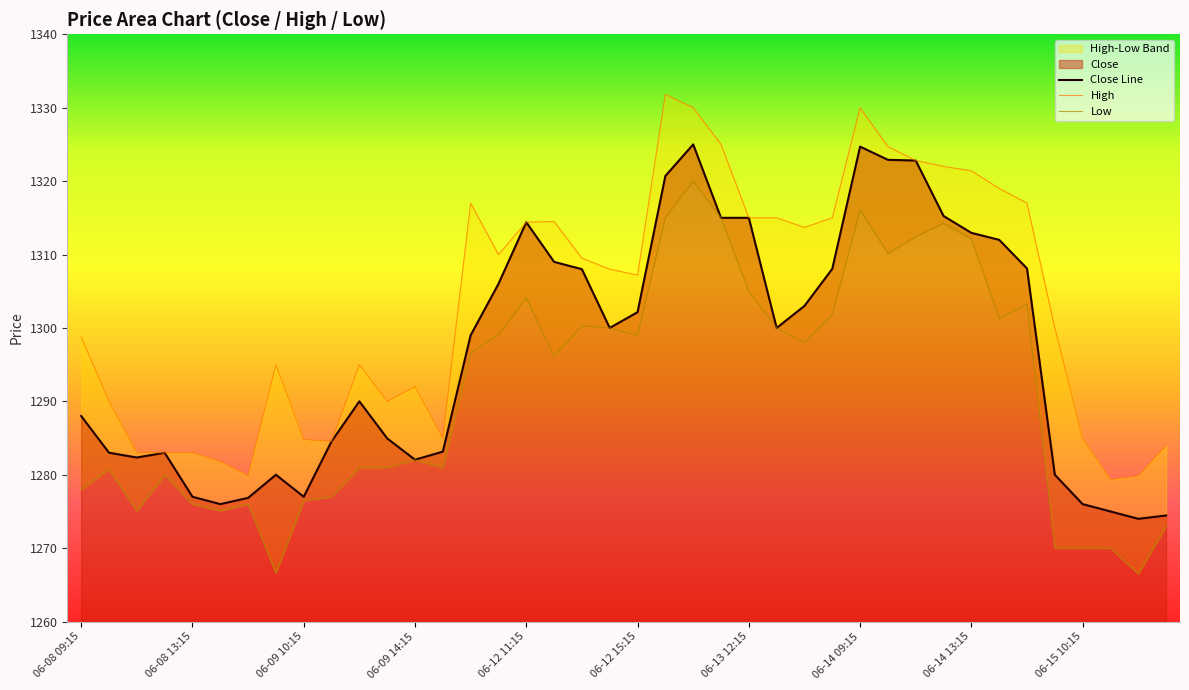

How many lines are shown in the chart?

3